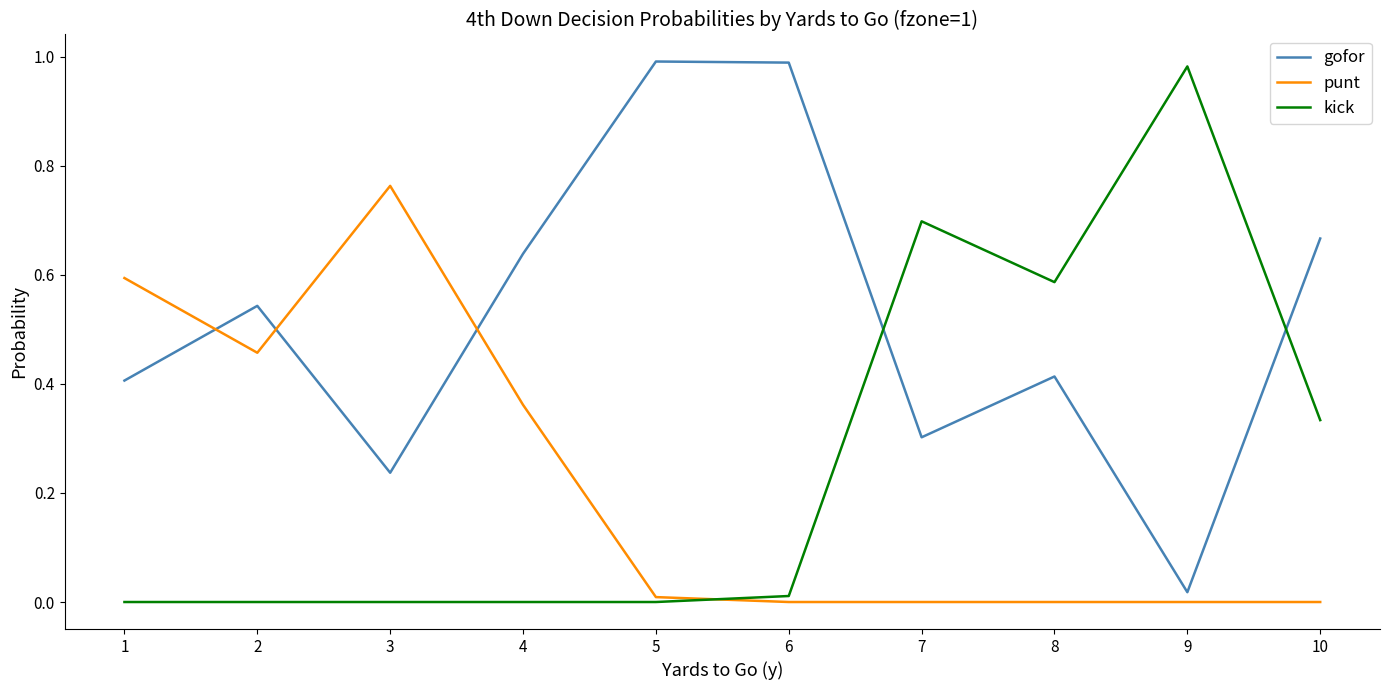

Rank the series at 3 from highest to lowest value.

punt, gofor, kick